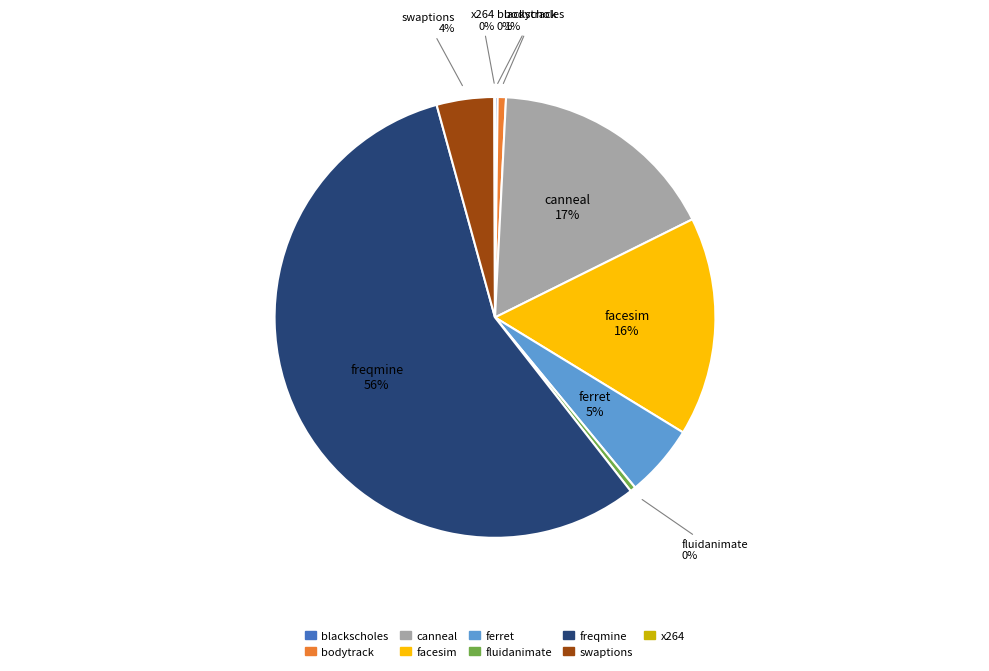

To the nearest percent, what is the difference between the swaptions and fluidanimate slice percentages?

4%